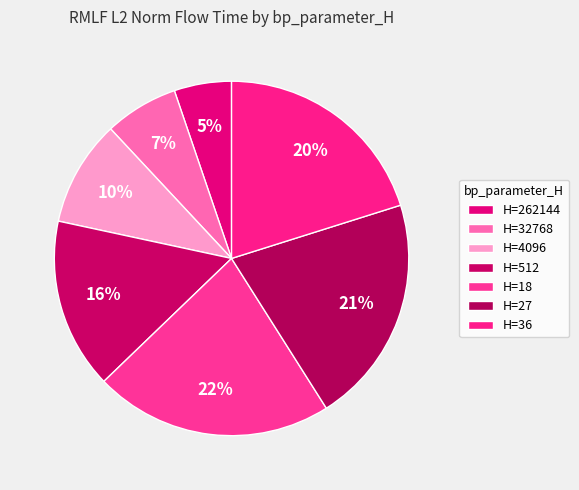

Is there any slice that represents more than half of the pie?

No